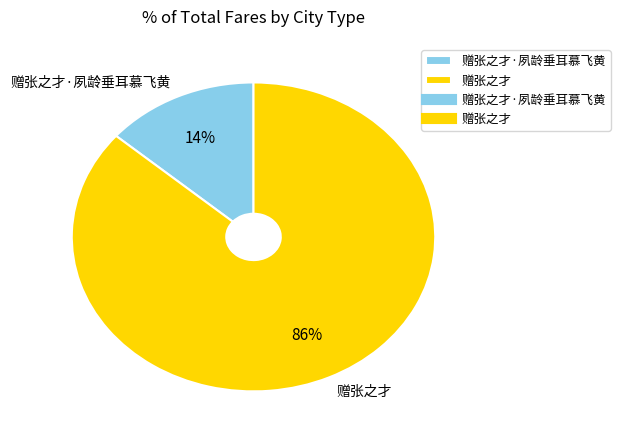

Rank the categories by value from highest to lowest.

赠张之才, 赠张之才·夙龄垂耳慕飞黄